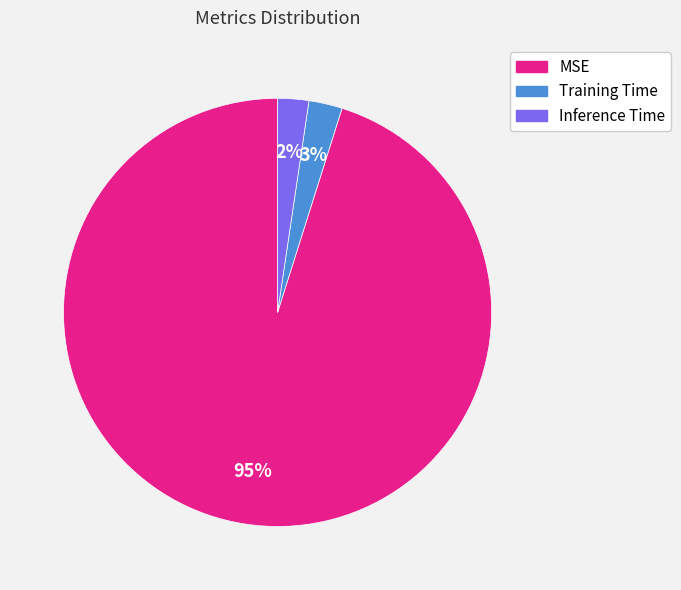

To the nearest percent, what percentage of the pie is Inference Time?

2%